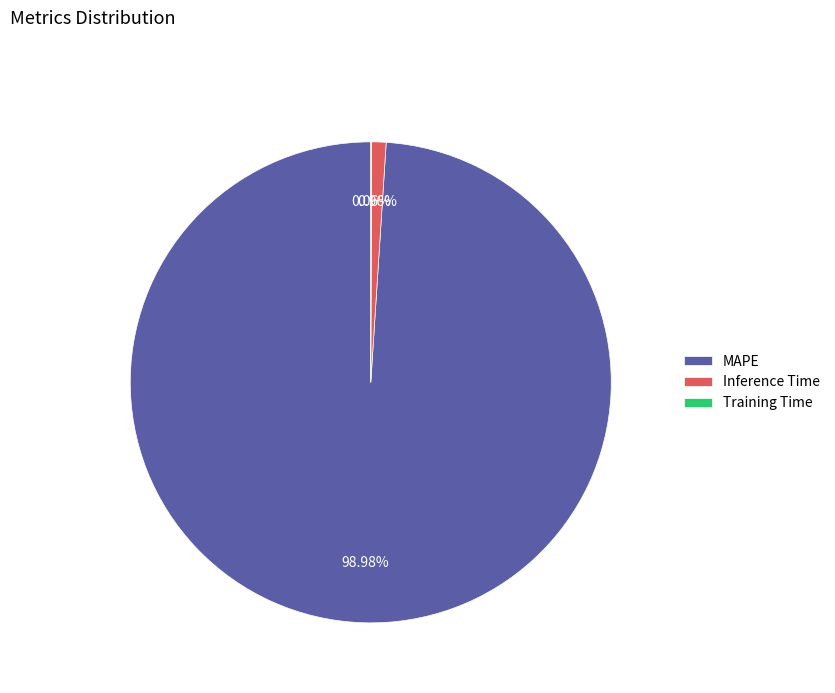

What is the ratio of the value at MAPE to the value at Inference Time?

102.6